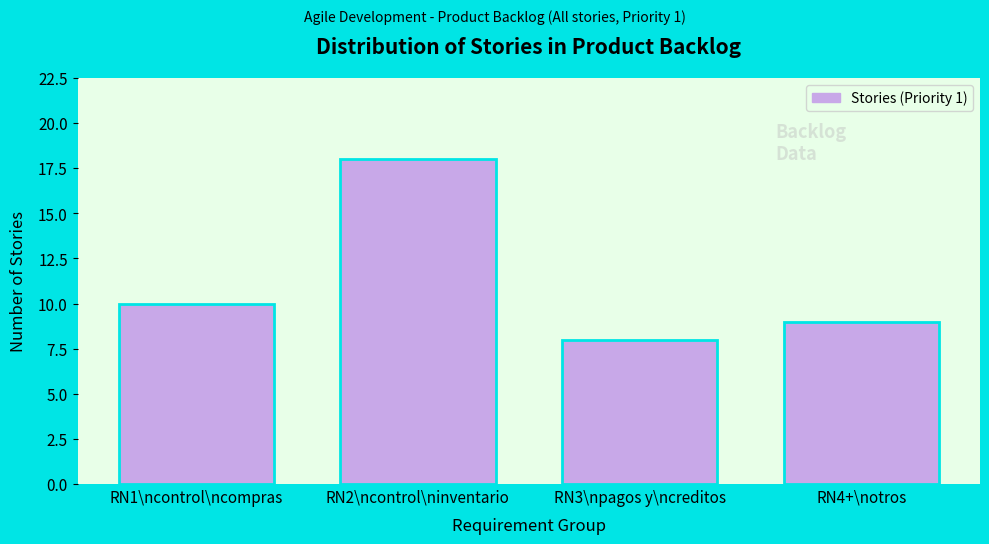

Reading left to right, transcribe all the data shown in this chart.

10	18	8	9